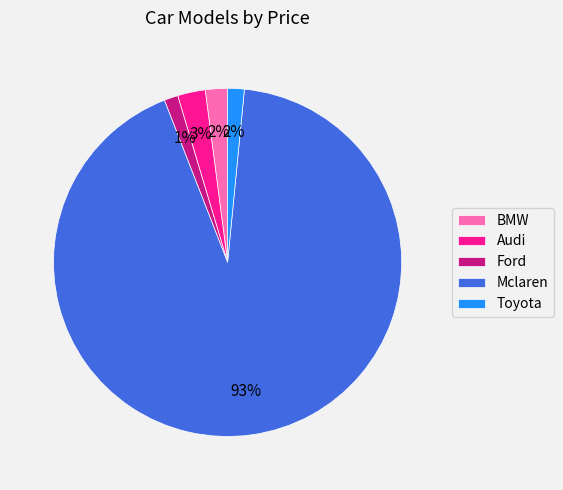

Is there any slice that represents more than half of the pie?

Yes